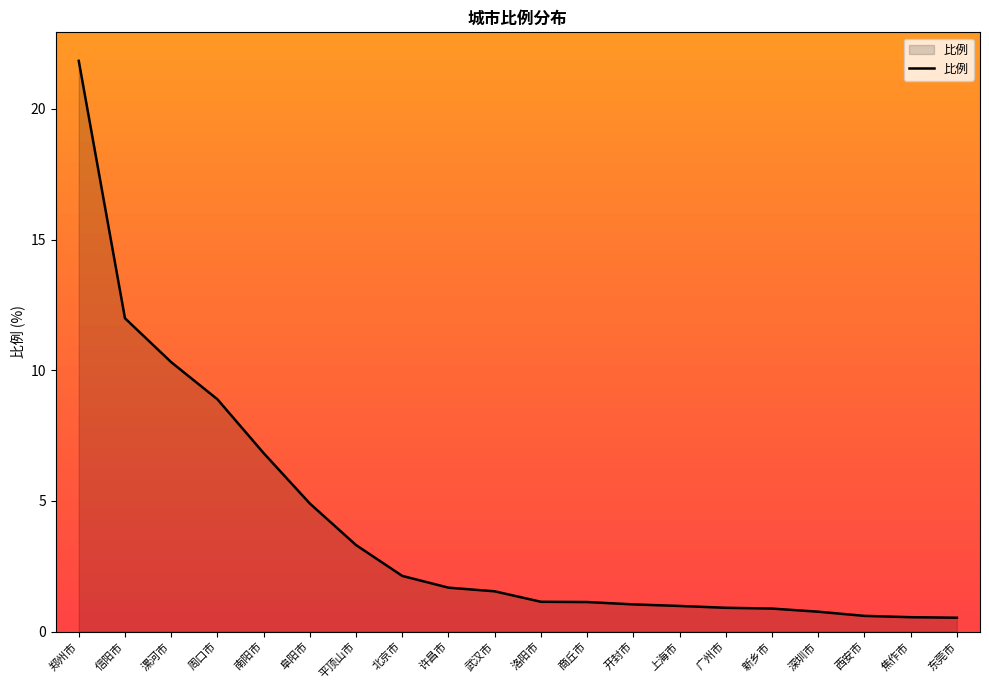

Count the number of data series in this chart.

1